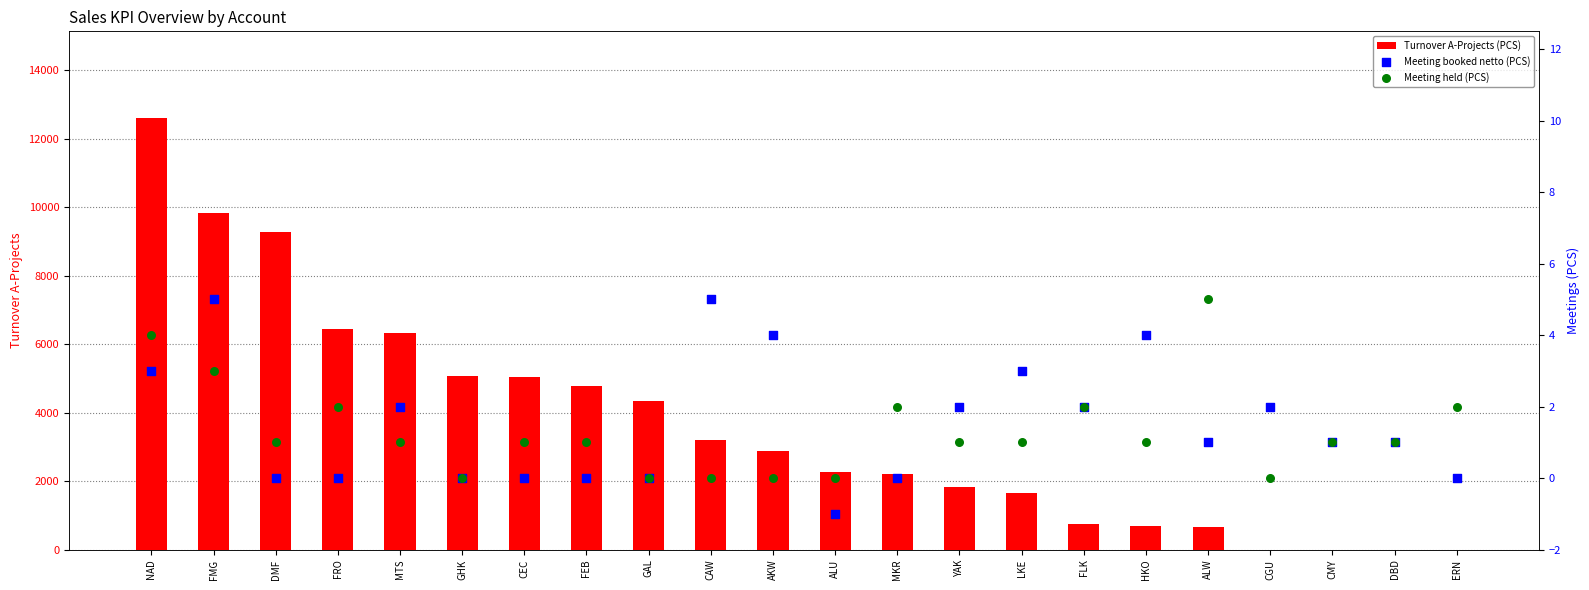

Is the value of Meeting booked netto (PCS) at ALW greater than the value of Meeting held (PCS) at GHK?

Yes